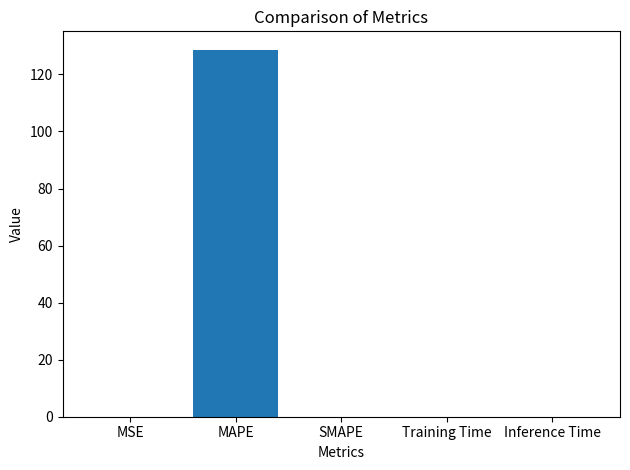

True or false: the data shows 0.0 at MSE.

True